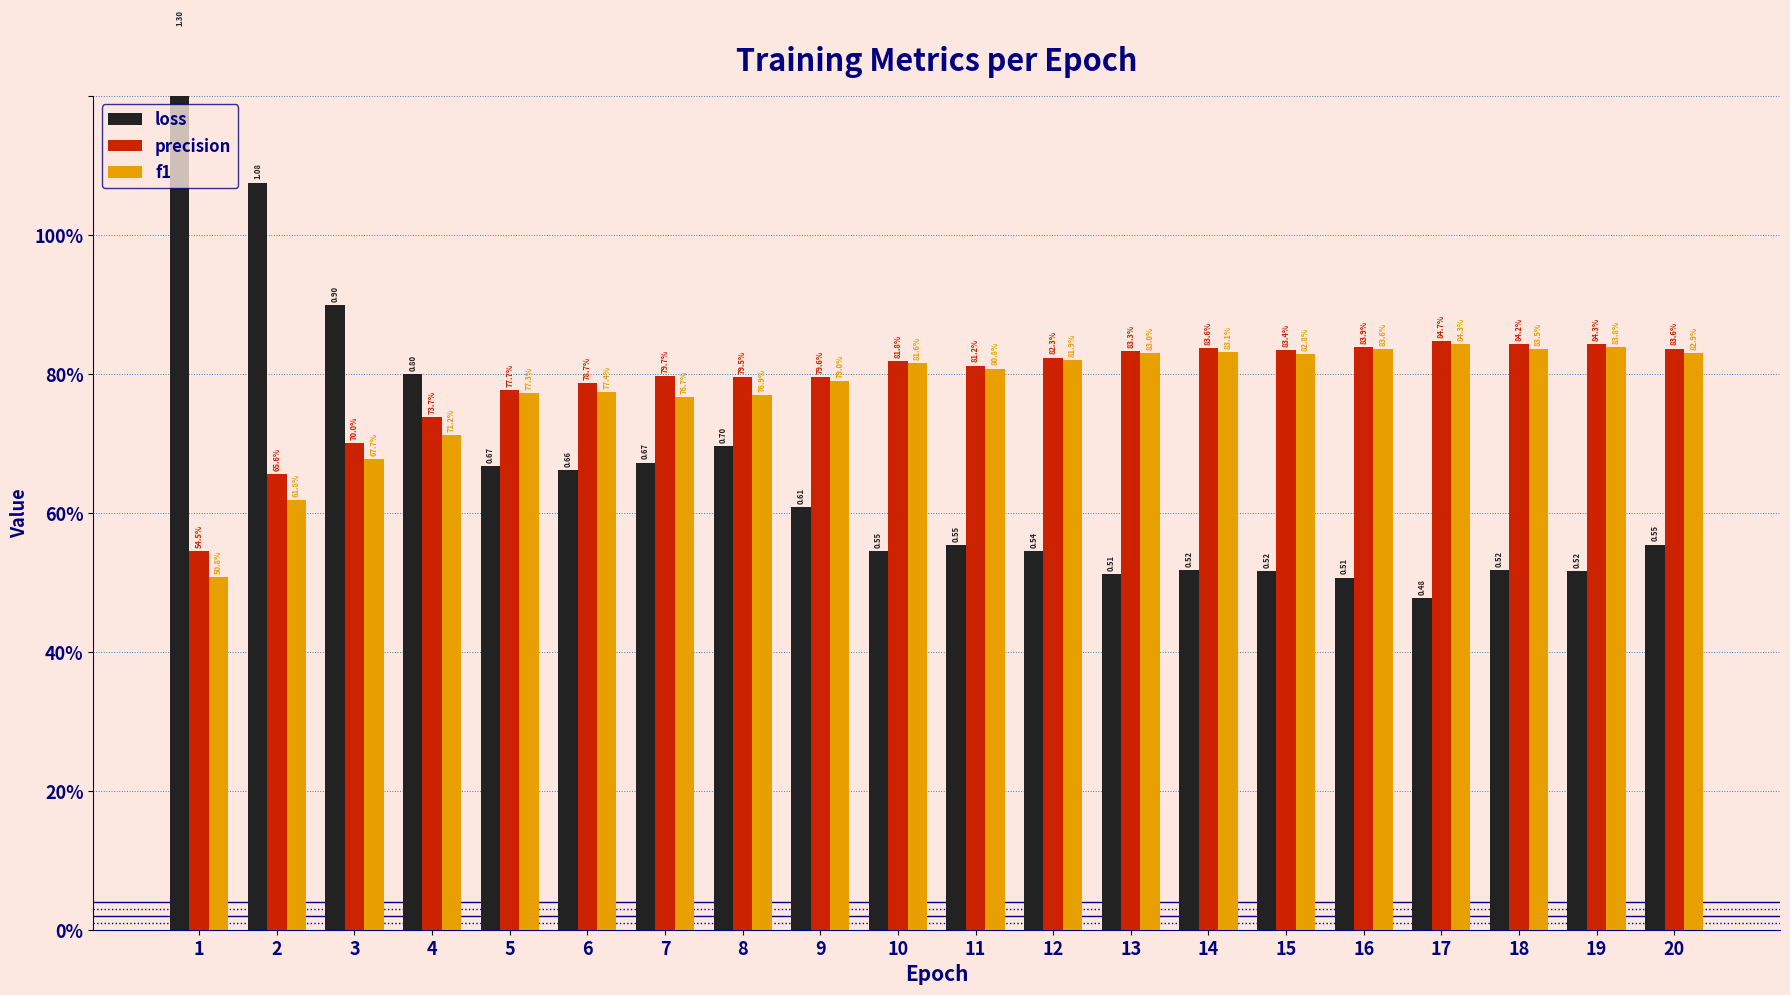

Reading left to right, transcribe all the data shown in this chart.

loss: 1=1.3	2=1.1	3=0.9	4=0.8	5=0.7	6=0.7	7=0.7	8=0.7	9=0.6	10=0.5	11=0.6	12=0.5	13=0.5	14=0.5	15=0.5	16=0.5	17=0.5	18=0.5	19=0.5	20=0.6
precision: 1=0.5	2=0.7	3=0.7	4=0.7	5=0.8	6=0.8	7=0.8	8=0.8	9=0.8	10=0.8	11=0.8	12=0.8	13=0.8	14=0.8	15=0.8	16=0.8	17=0.8	18=0.8	19=0.8	20=0.8
f1: 1=0.5	2=0.6	3=0.7	4=0.7	5=0.8	6=0.8	7=0.8	8=0.8	9=0.8	10=0.8	11=0.8	12=0.8	13=0.8	14=0.8	15=0.8	16=0.8	17=0.8	18=0.8	19=0.8	20=0.8